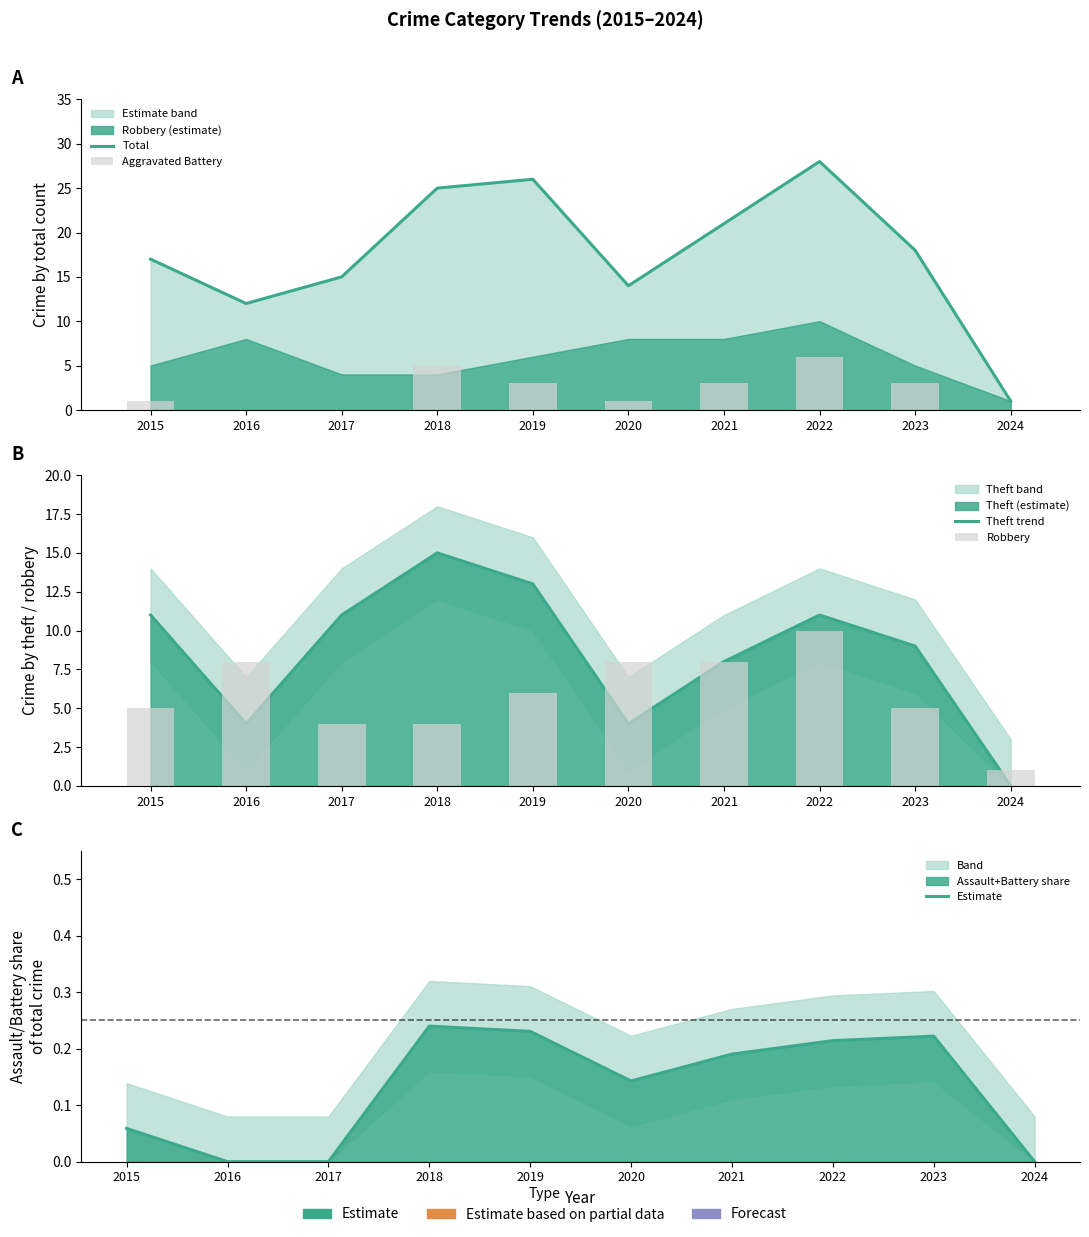

Which series has the widest spread of values?

Total